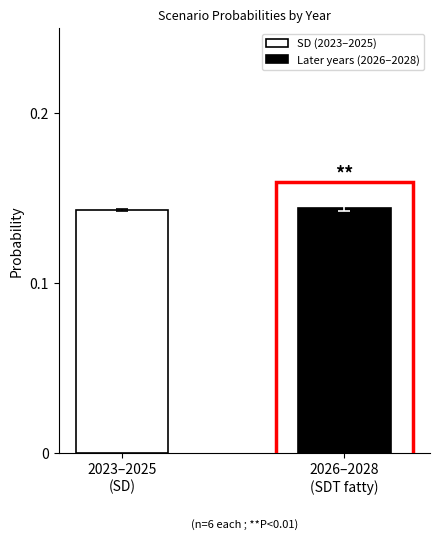

What are all the series names shown in the legend?

SD (2023–2025), Later years (2026–2028)